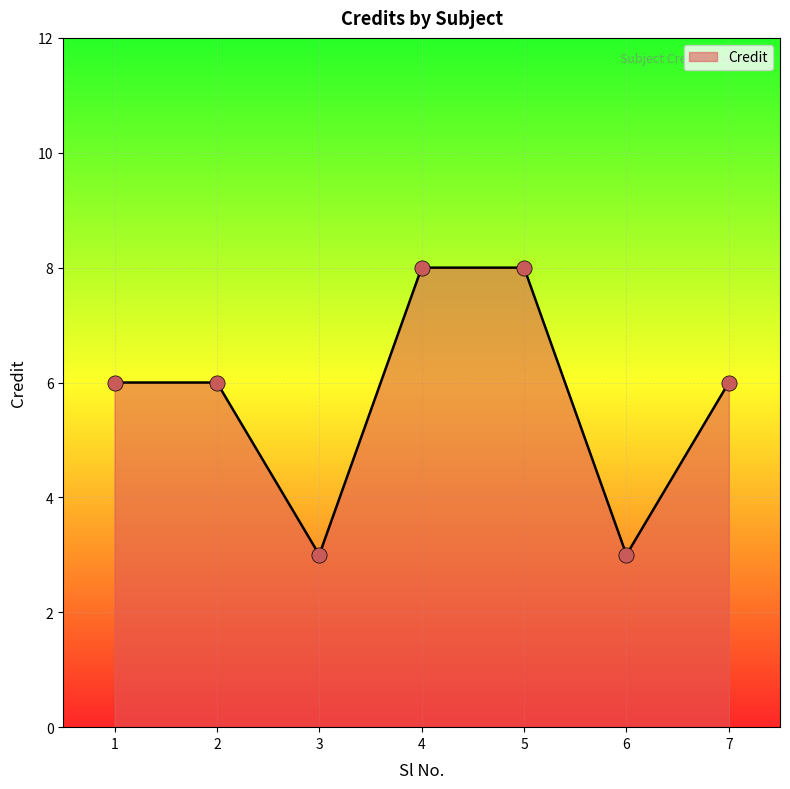

Approximately how many times larger is the value at 2 compared to 7?

1.0